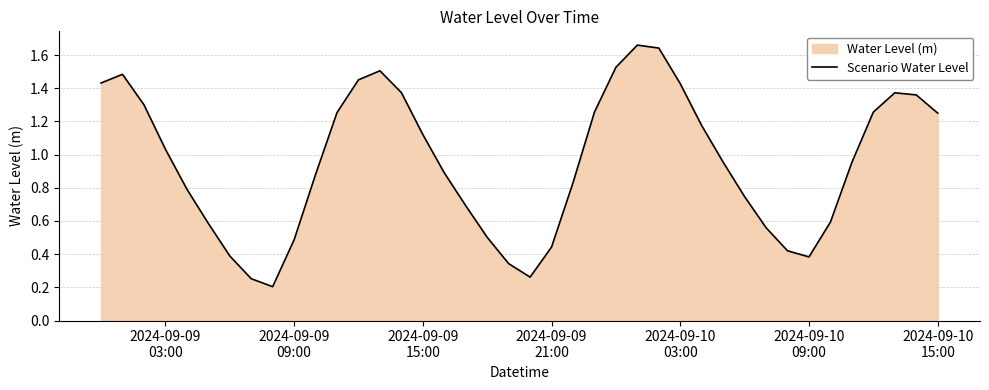

True or false: the data shows 2.5 at 26.

False